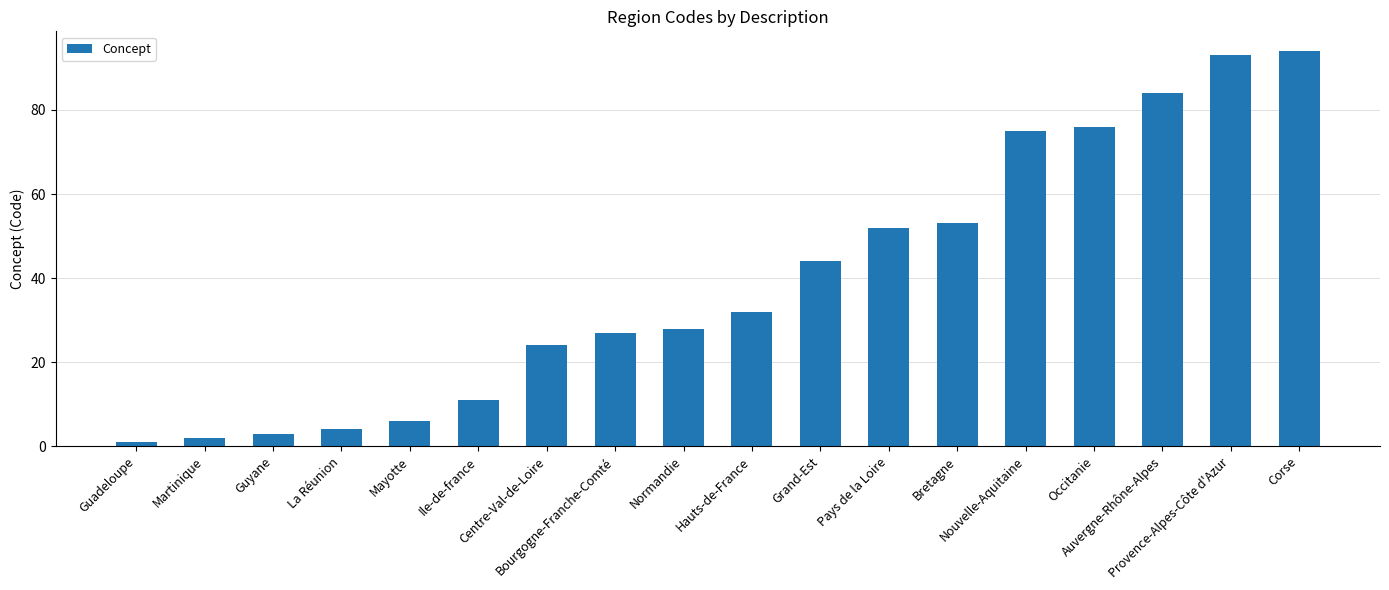

How many data points does each series have?

18